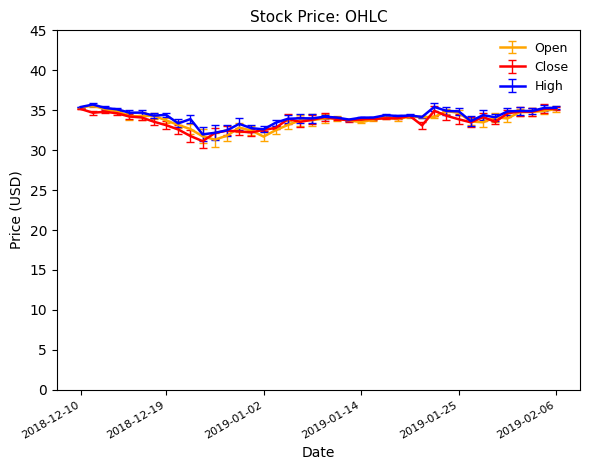

What is the highest value of the High series?

35.7